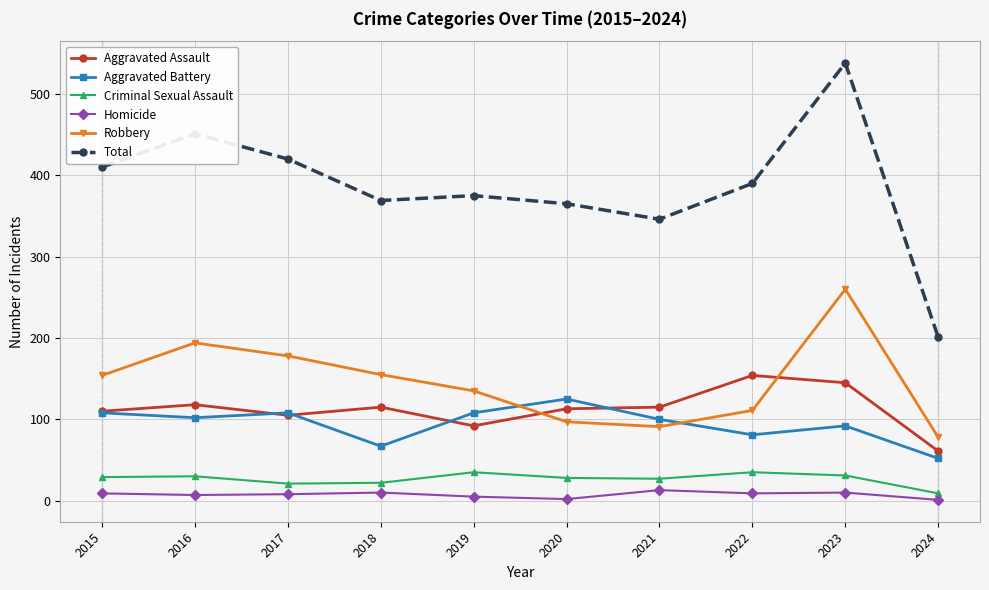

Which series has the widest spread of values?

Total